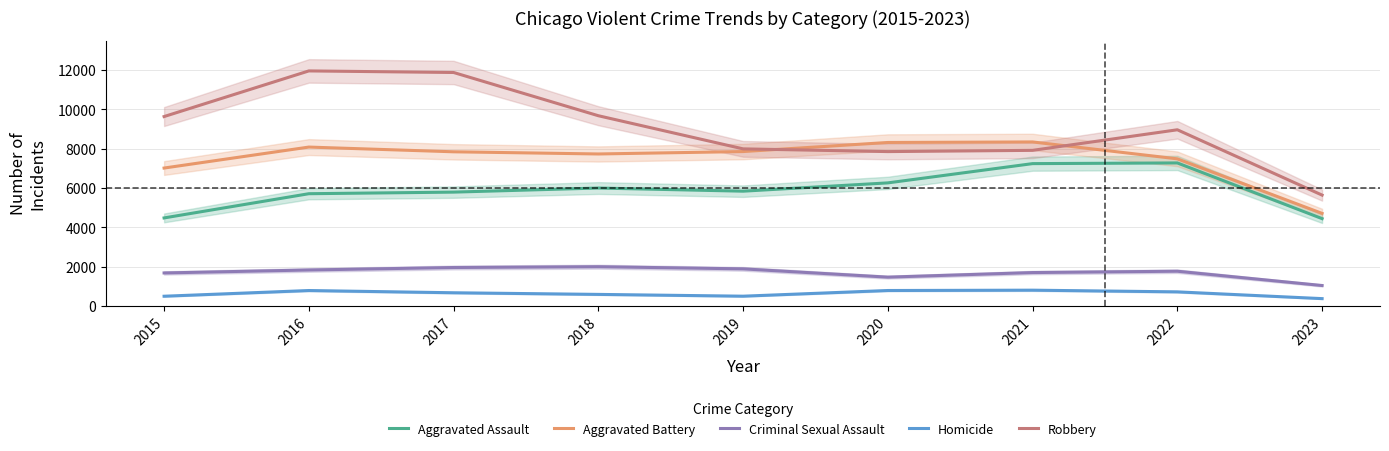

How many lines are shown in the chart?

5